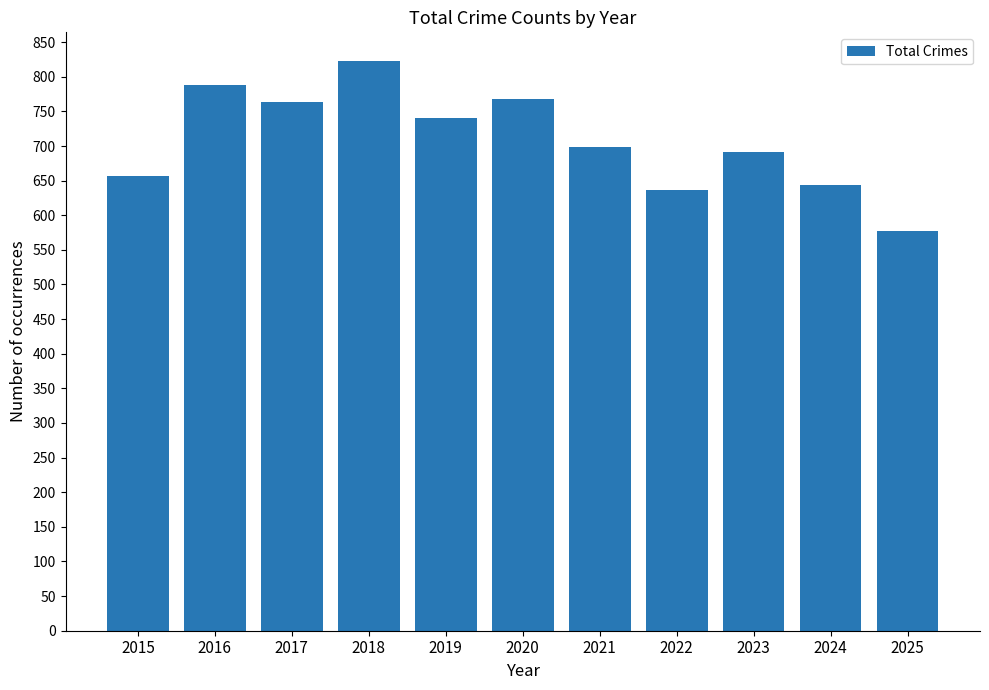

What is the ratio of the value at 2020 to the value at 2018?

0.9